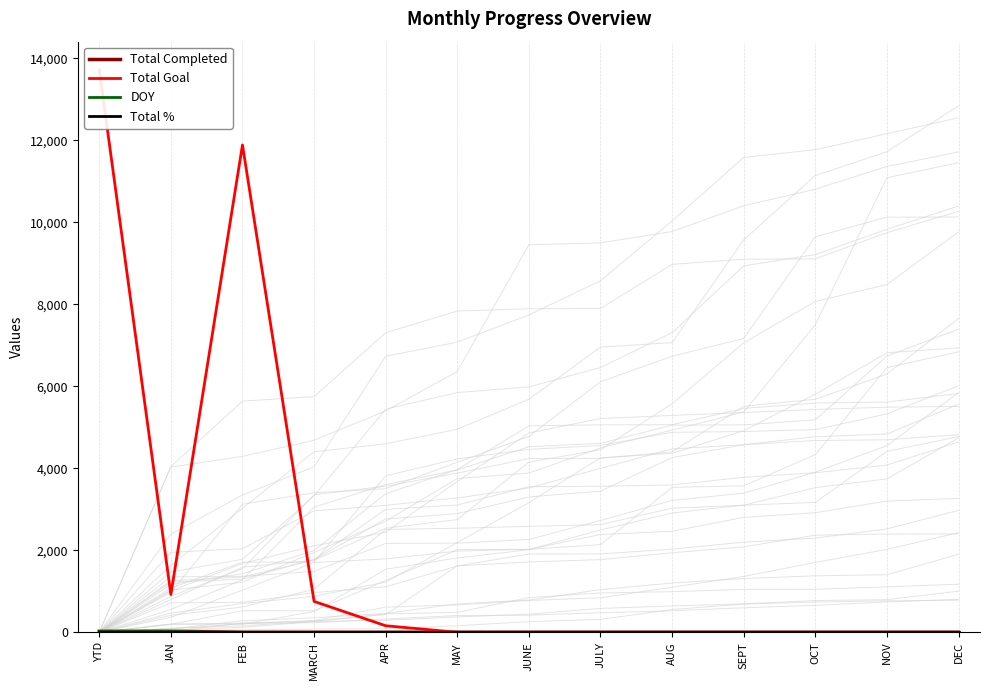

At which category does the chart reach its peak across all series?

YTD